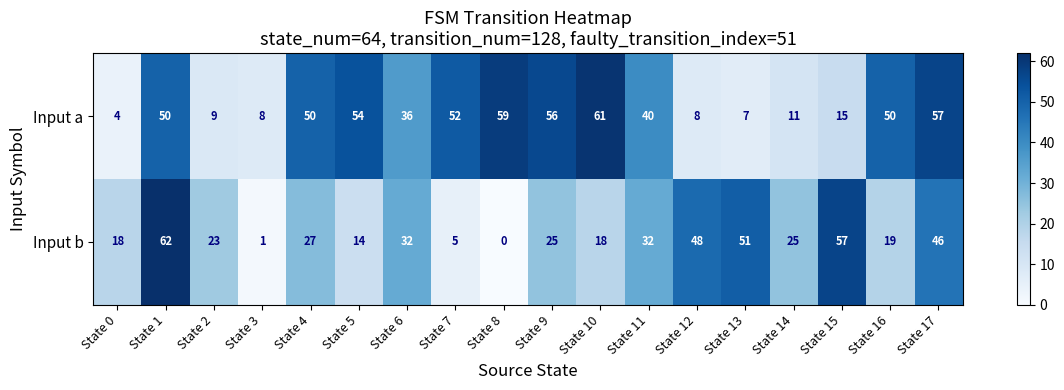

True or false: Input b has a value of 16 at State 15.

False